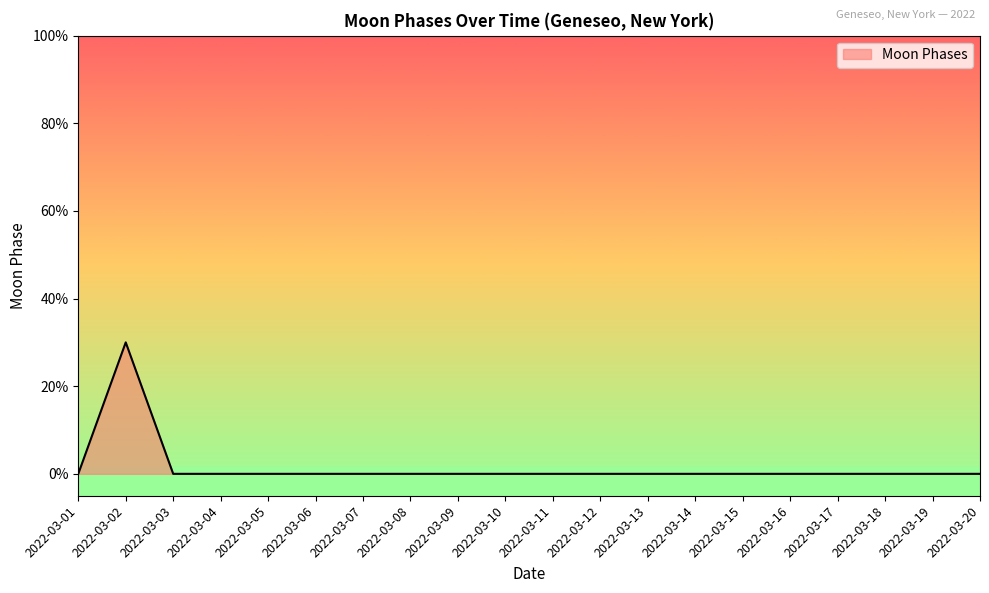

Is it true that the value at 2022-03-10 is 0?

True